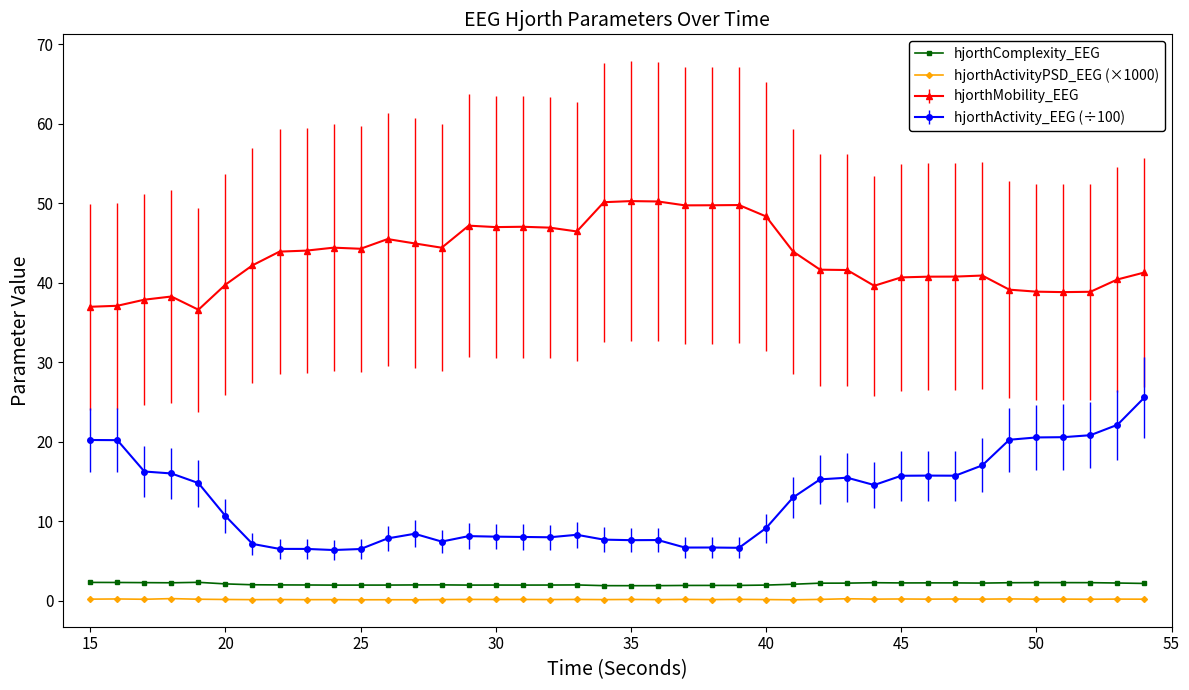

What is the value of the hjorthMobility_EEG point at the 27th from the left?

43.9